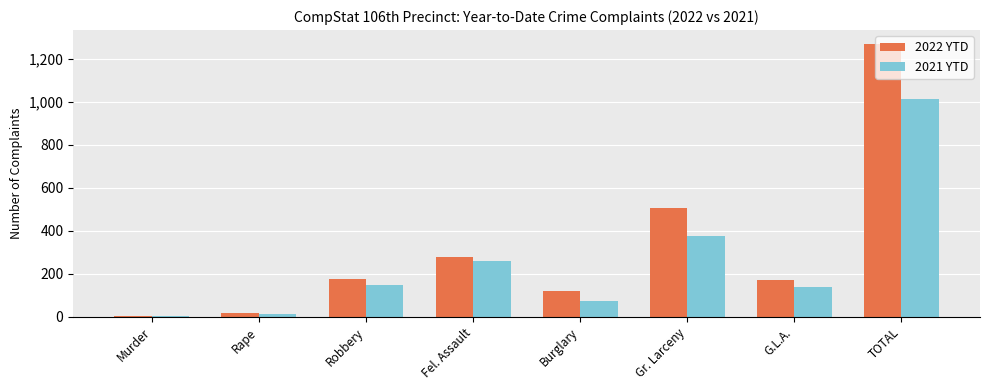

What is the label of the 7th bar from the right?

Rape